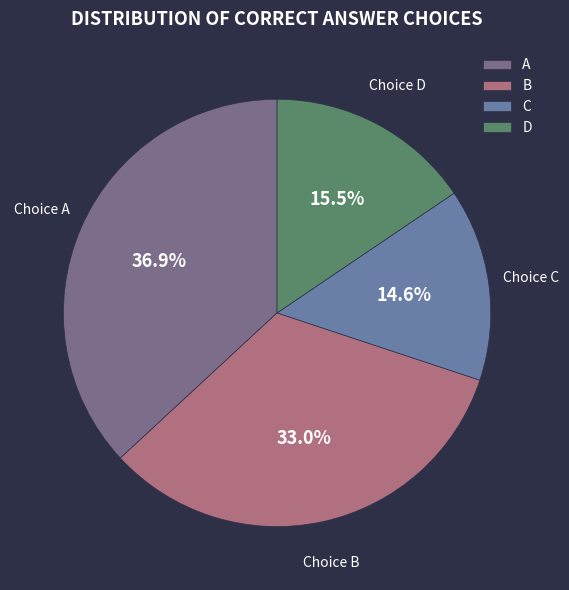

To the nearest percent, what is the average slice percentage?

25%